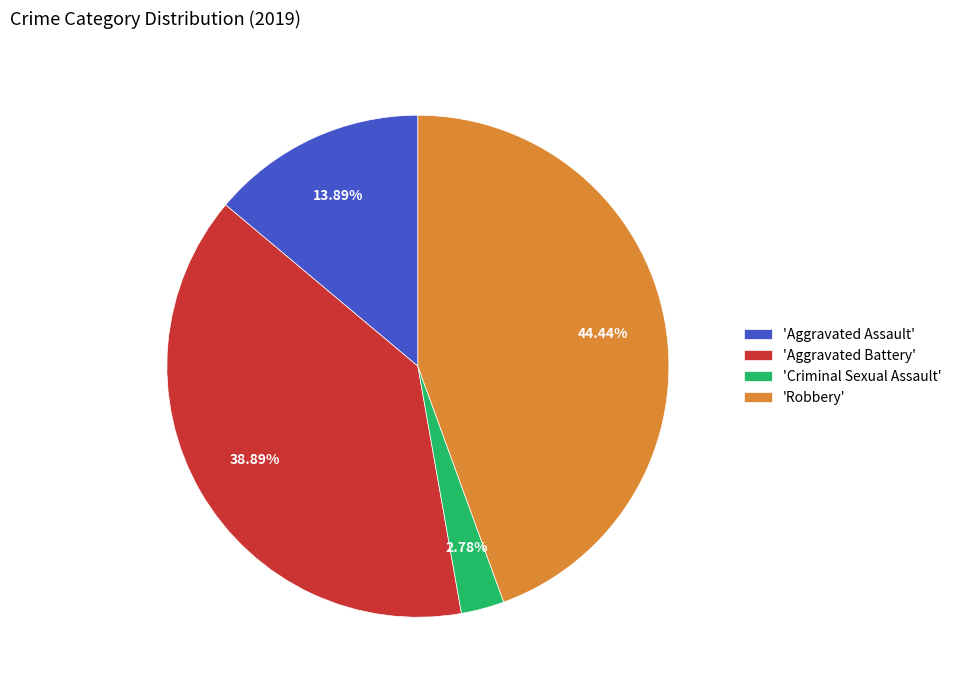

Rank the categories by value from highest to lowest.

'Robbery', 'Aggravated Battery', 'Aggravated Assault', 'Criminal Sexual Assault'